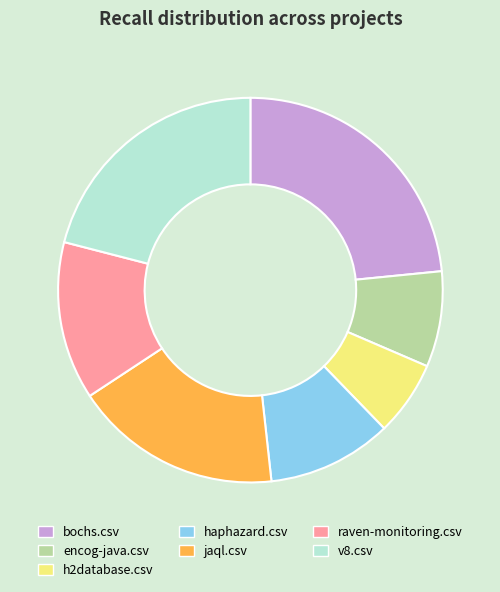

Which category has the biggest portion of the pie?

bochs.csv